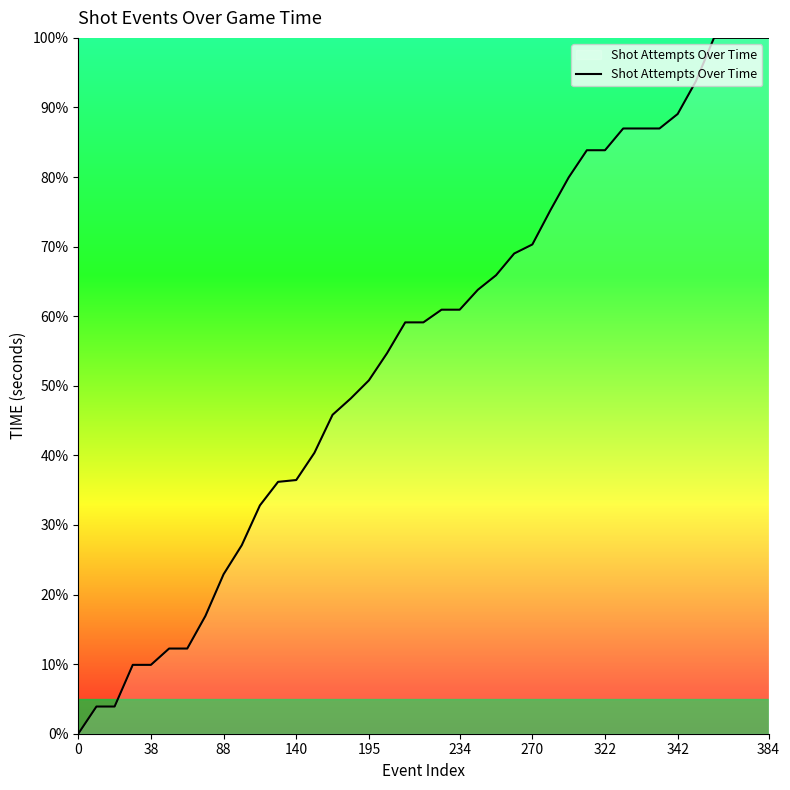

Is this an area chart (filled region under the line)?

Yes